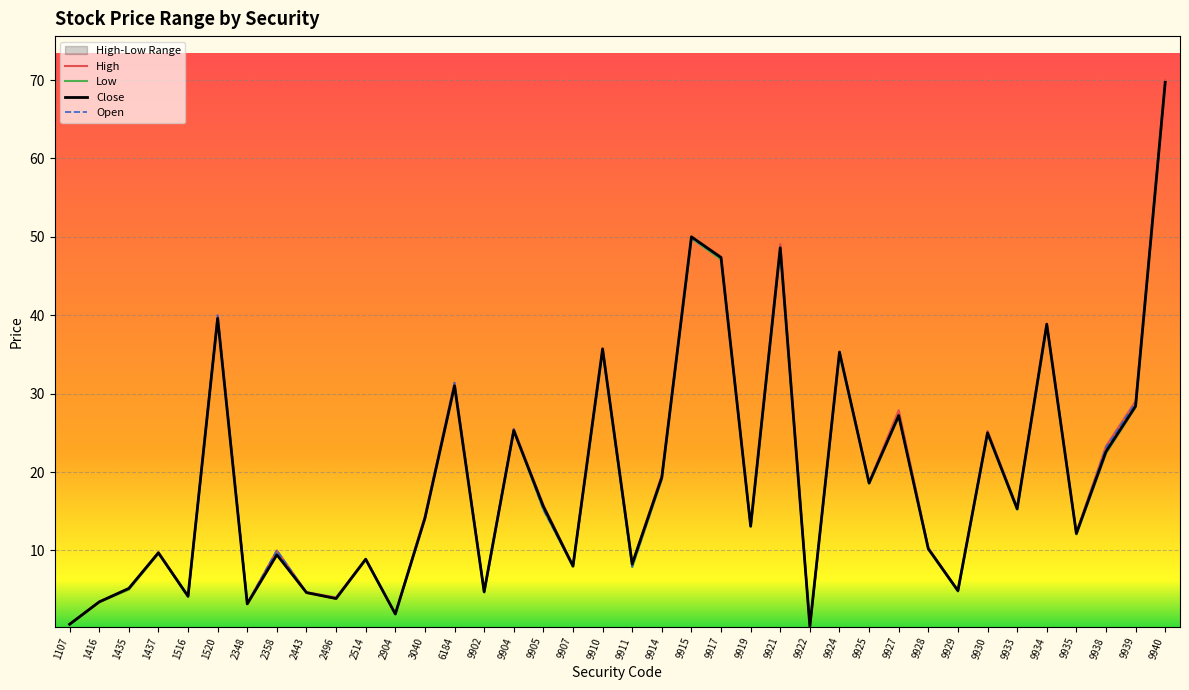

What is the value of the Low point at the 29th from the left?

27.1